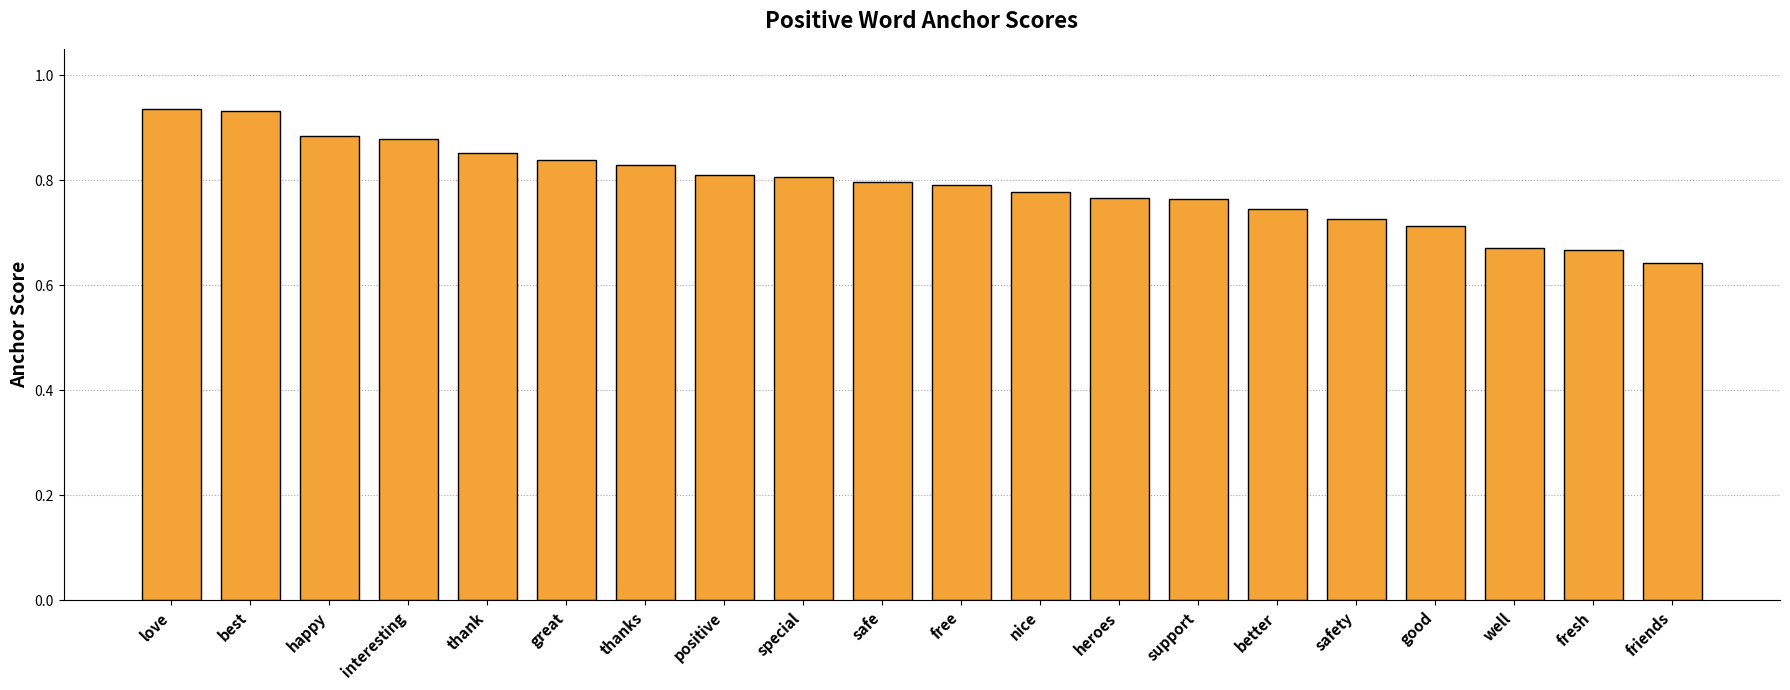

At which category does the chart reach its minimum across all series?

friends